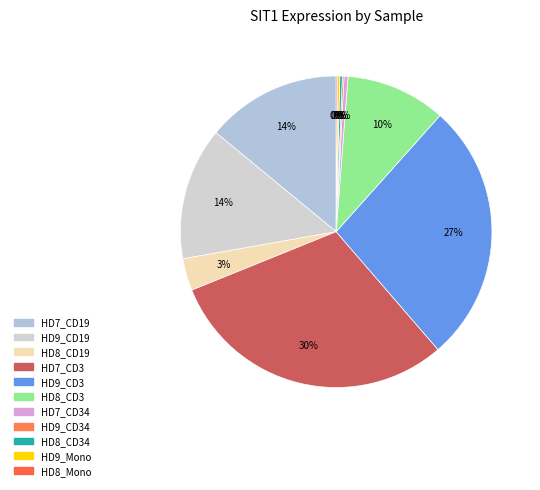

True or false: HD9_CD34 accounts for 15% of the total.

False